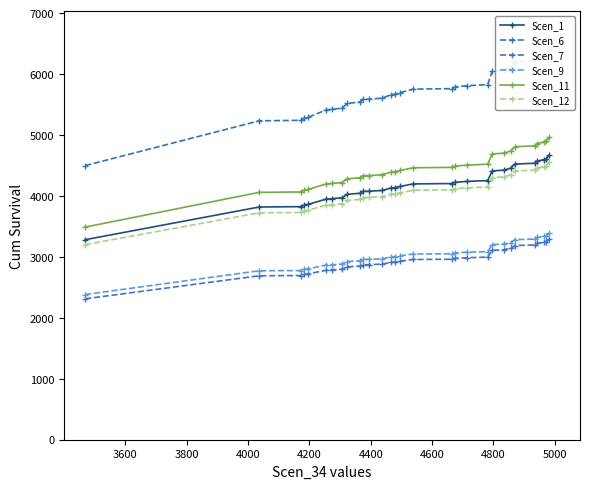

What is the value of the Scen_7 point at the 11th from the left?

2871.2